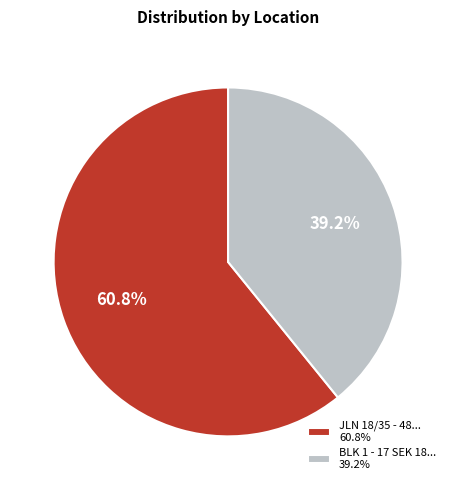

Which has a higher value, JLN 18/35 - 48... or BLK 1 - 17 SEK 18...?

JLN 18/35 - 48...